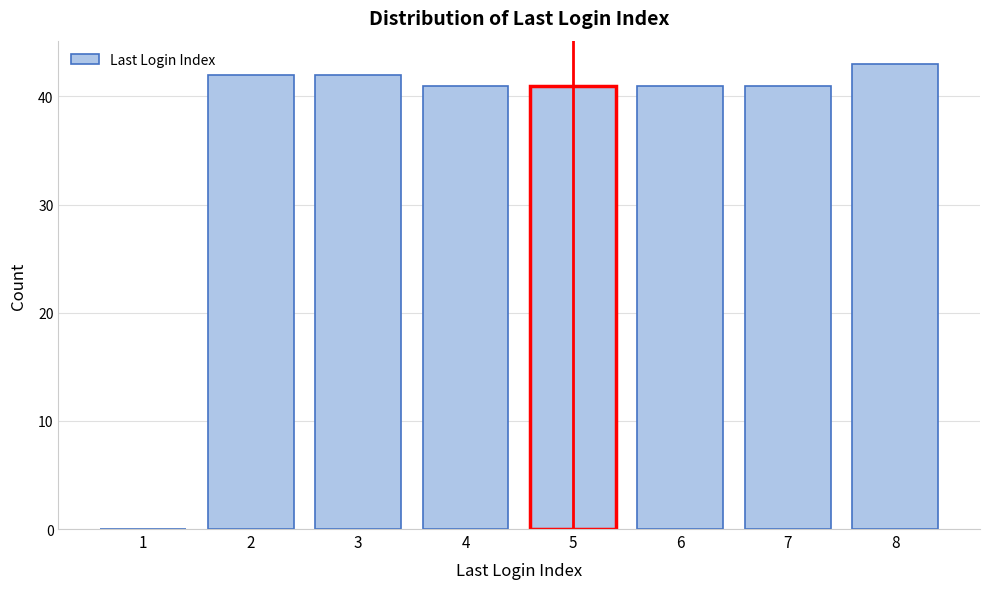

Reading left to right, list all the values displayed in this chart.

1=0	2=42	3=42	4=41	5=41	6=41	7=41	8=43